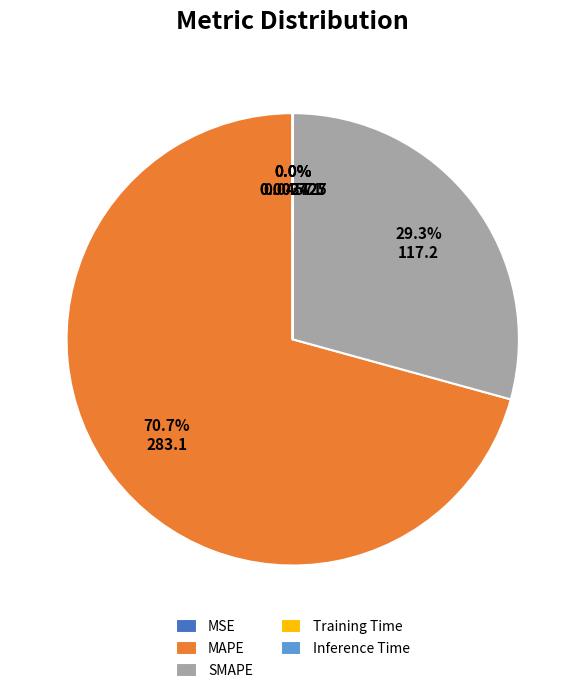

Between MAPE and SMAPE, which is larger?

MAPE